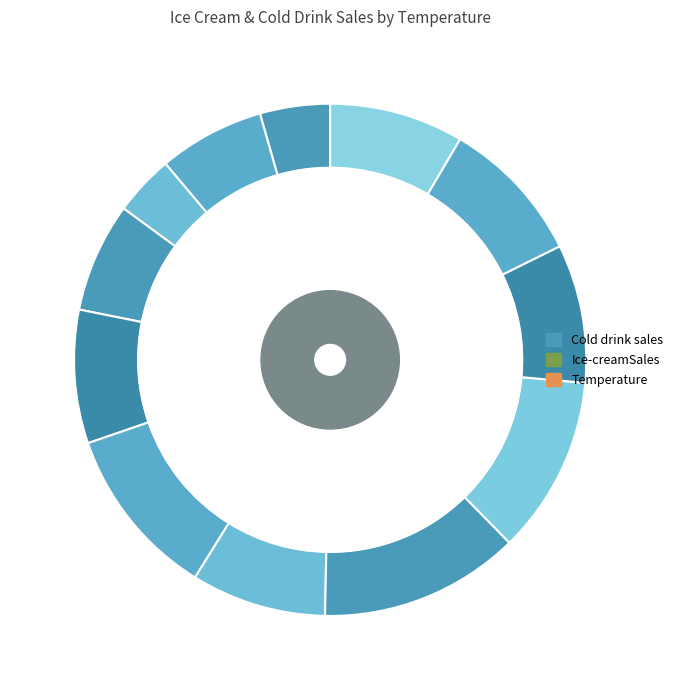

To the nearest percent, what is the difference between the largest and smallest slice percentages?

6%